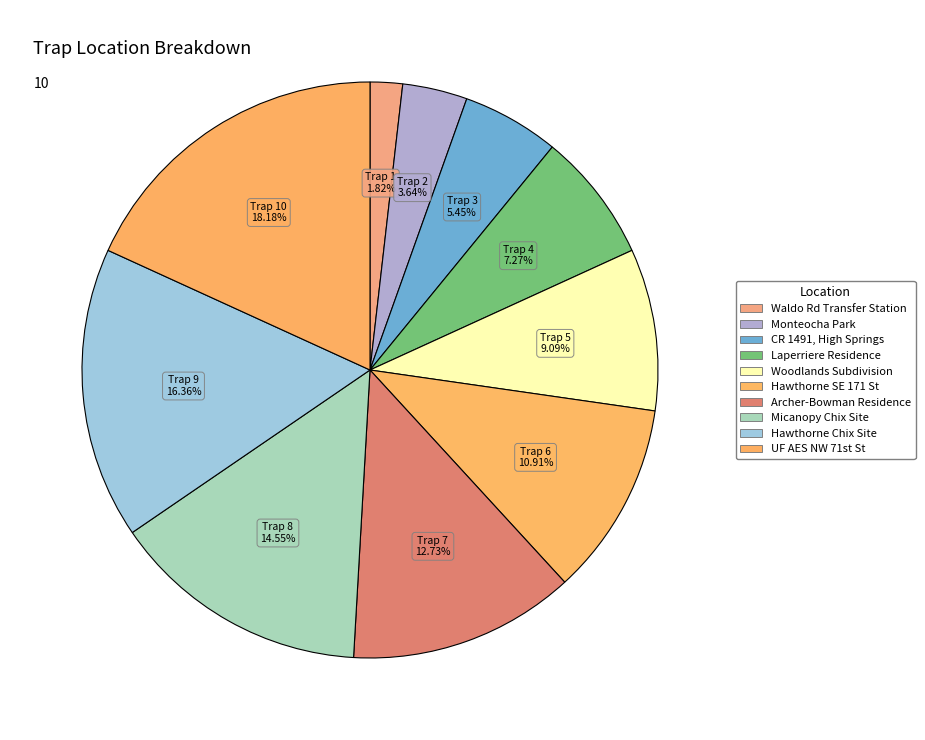

What is the largest slice in the pie chart?

UF AES NW 71st St